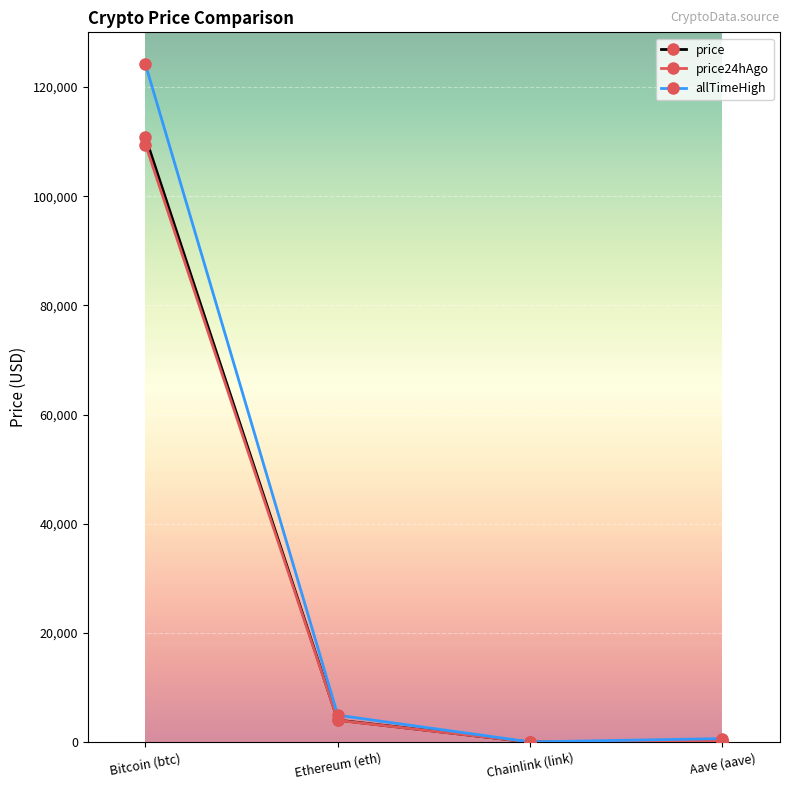

What is the total value across all series at Ethereum (eth)?

13000.6